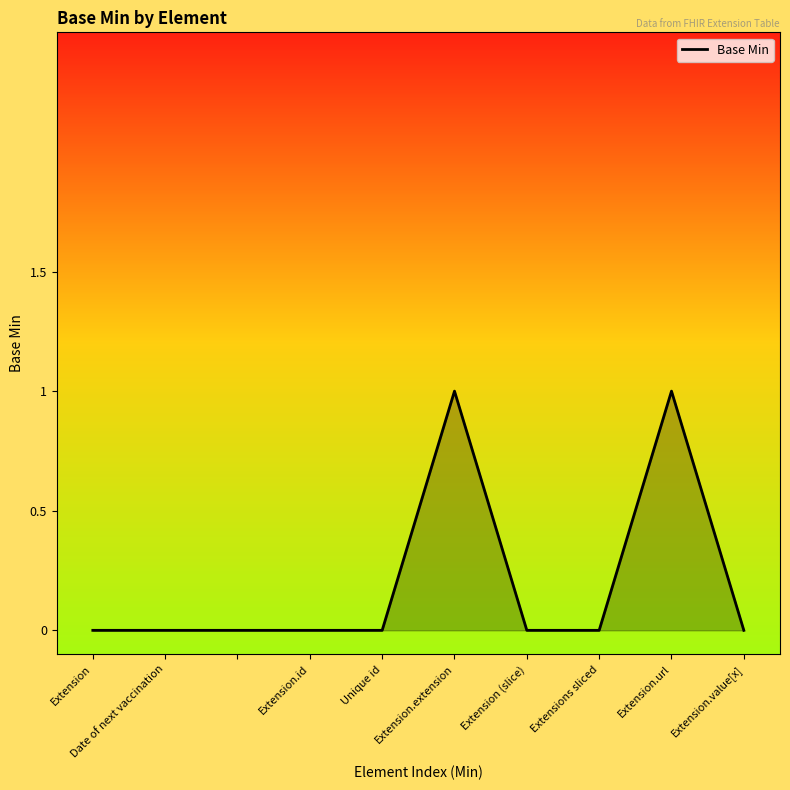

What is the difference between the maximum and minimum values?

1